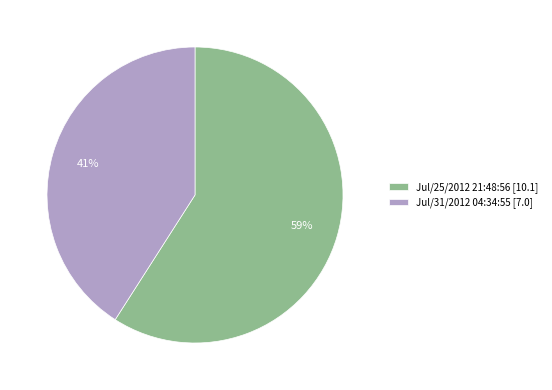

To the nearest percent, what percentage of the pie is Jul/31/2012 04:34:55?

41%